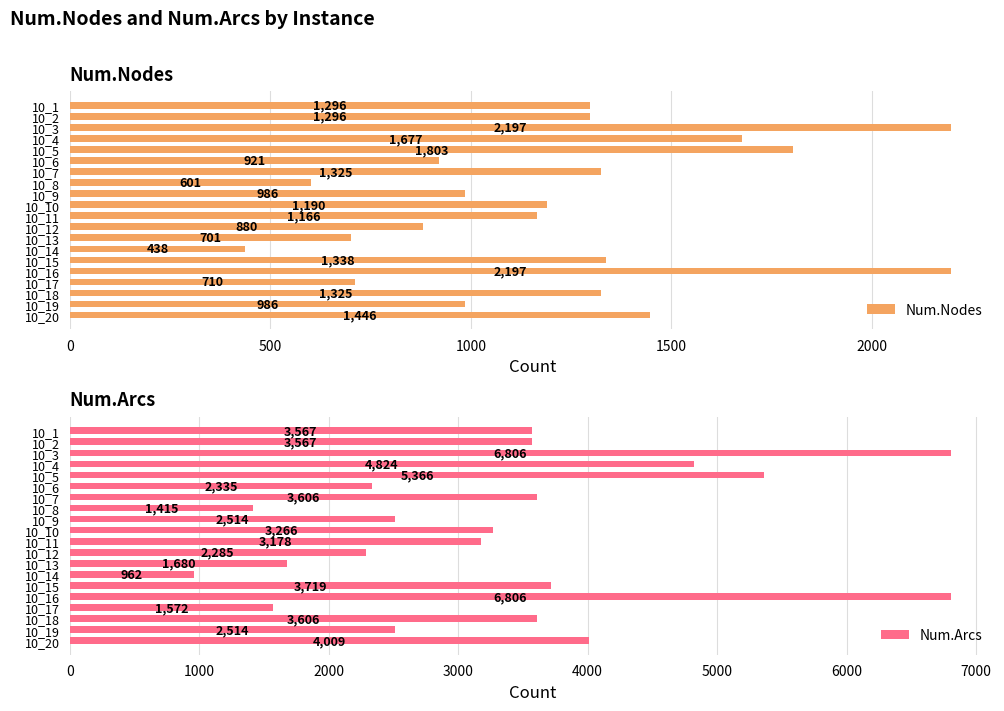

The value of Num.Nodes at 10_15 is 332. True or false?

False